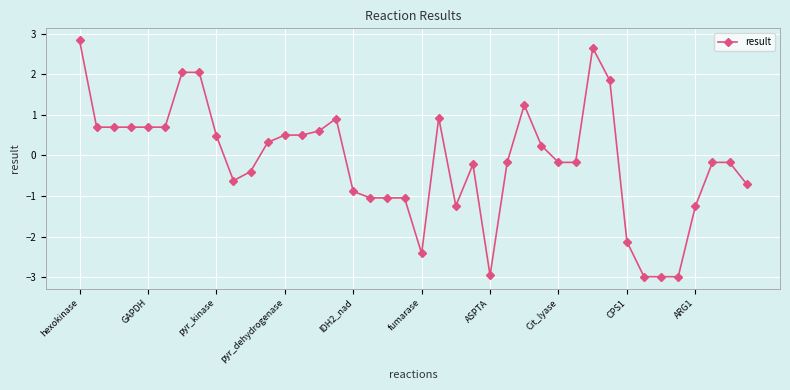

What is the value of the 31st point from the left?

2.6